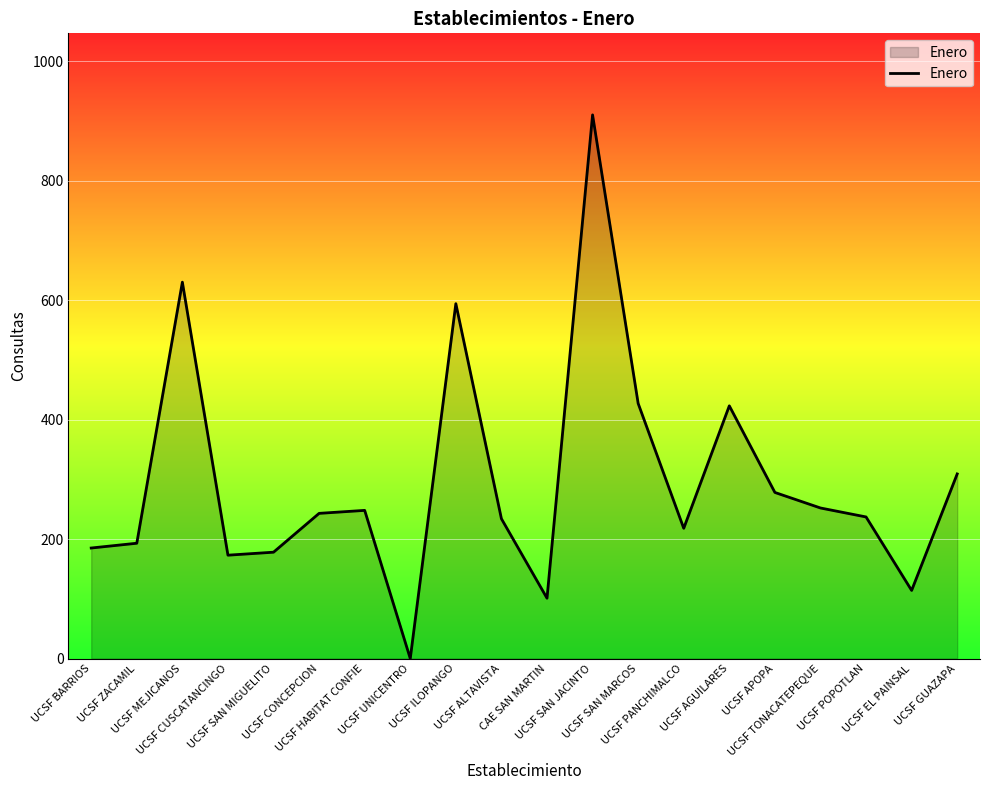

At which label is the value closest to 455?

UCSF SAN MARCOS